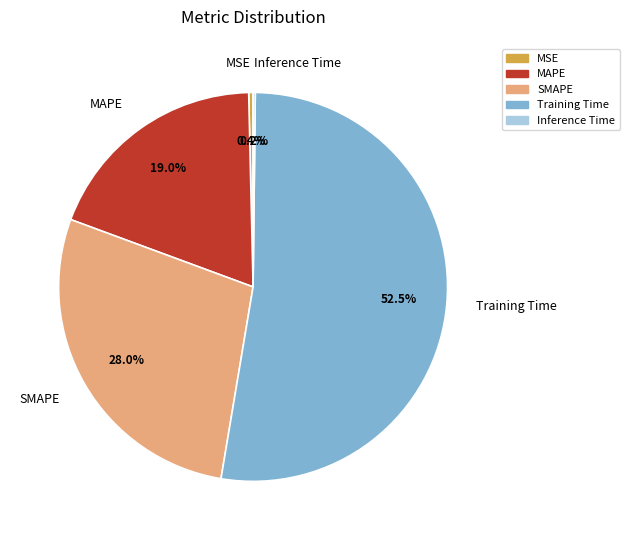

Which category accounts for the majority?

Training Time